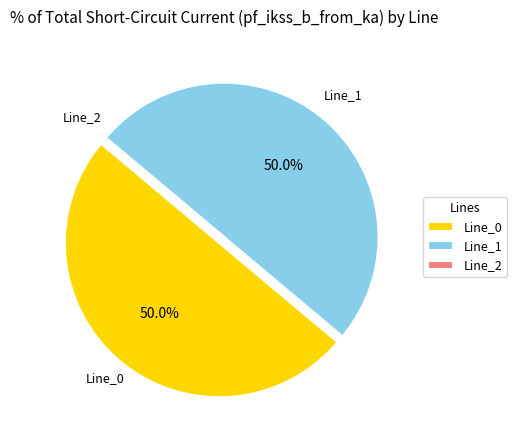

What is the total percentage of Line_0 and Line_1?

100.0%